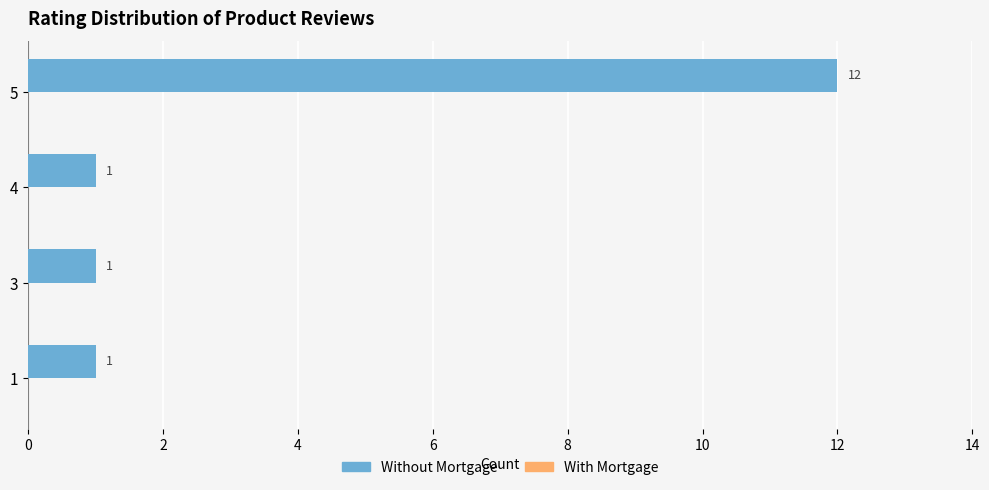

How many series are shown in this chart?

1